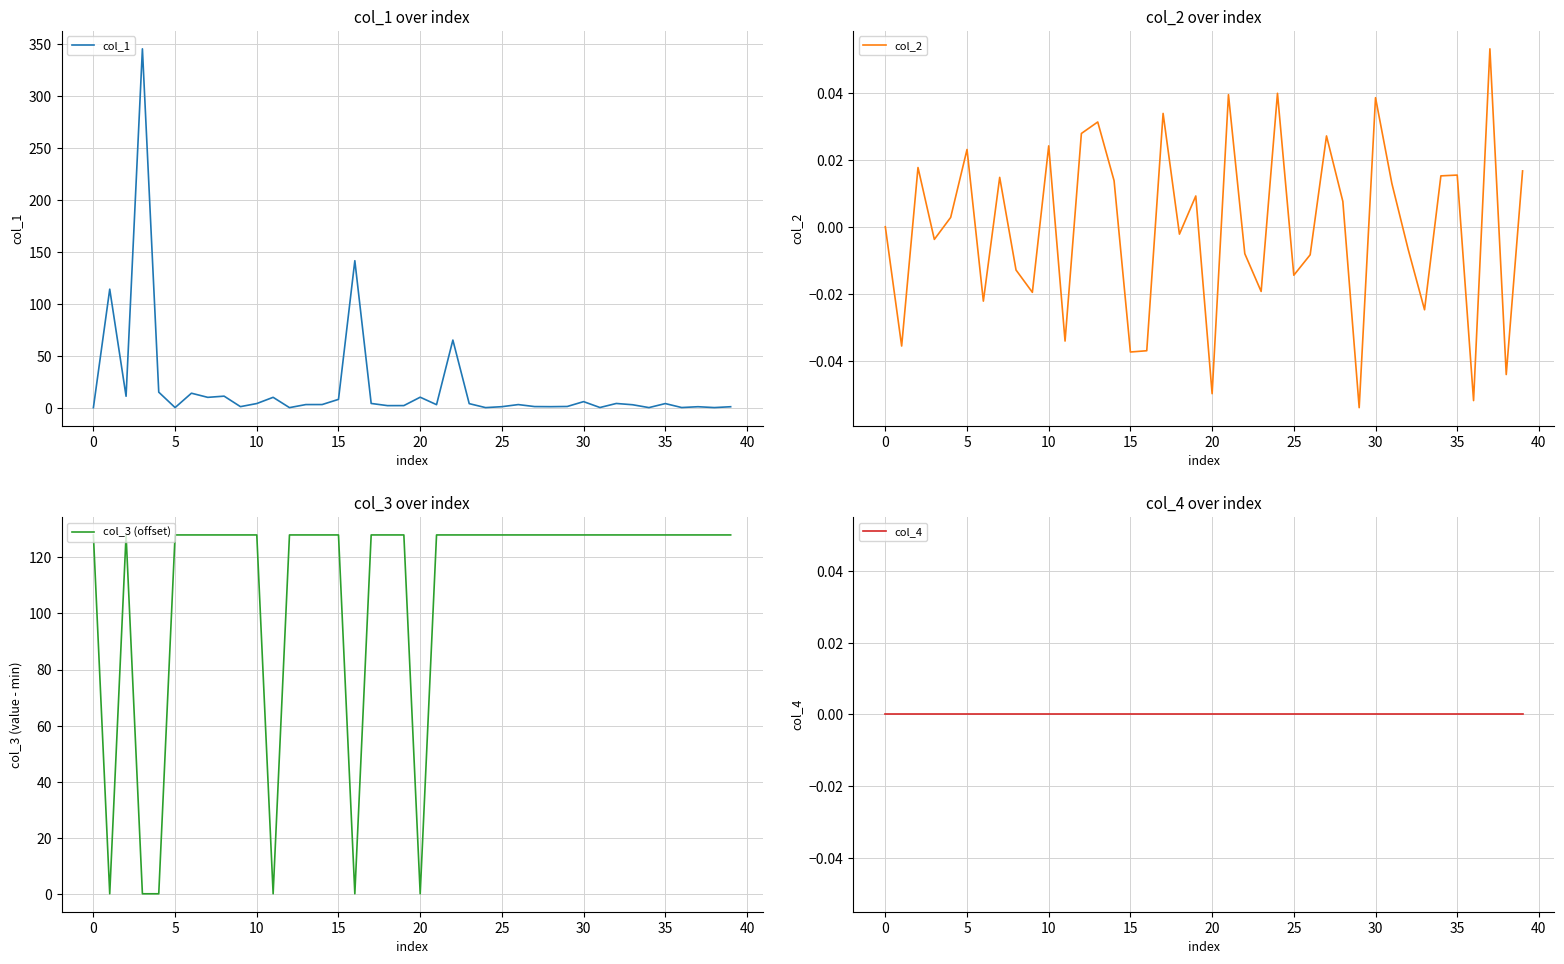

Reading left to right, list all the values displayed in this chart.

col_1: 0.0	113.9	11.0	345.0	14.9	0.1	13.9	9.9	11.1	1.0	4.0	10.0	0.0	3.0	3.0	8.0	141.3	4.1	2.0	2.0	10.1	2.9	65.0	3.9	0.1	1.0	3.0	1.1	1.0	1.1	5.8	0.1	4.0	2.8	0.1	3.9	0.1	0.9	0.1	0.9
col_2: 0.0	-0.0	0.0	-0.0	0.0	0.0	-0.0	0.0	-0.0	-0.0	0.0	-0.0	0.0	0.0	0.0	-0.0	-0.0	0.0	-0.0	0.0	-0.0	0.0	-0.0	-0.0	0.0	-0.0	-0.0	0.0	0.0	-0.1	0.0	0.0	-0.0	-0.0	0.0	0.0	-0.1	0.1	-0.0	0.0
col_3 (offset): 128.0	0.0	128.0	0.0	0.0	128.0	128.0	128.0	128.0	128.0	128.0	0.0	128.0	128.0	128.0	128.0	0.0	128.0	128.0	128.0	0.0	128.0	128.0	128.0	128.0	128.0	128.0	128.0	128.0	128.0	128.0	128.0	128.0	128.0	128.0	128.0	128.0	128.0	128.0	128.0
col_4: 0.0	0.0	0.0	0.0	0.0	0.0	0.0	0.0	0.0	0.0	0.0	0.0	0.0	0.0	0.0	0.0	0.0	0.0	0.0	0.0	0.0	0.0	0.0	0.0	0.0	0.0	0.0	0.0	0.0	0.0	0.0	0.0	0.0	0.0	0.0	0.0	0.0	0.0	0.0	0.0